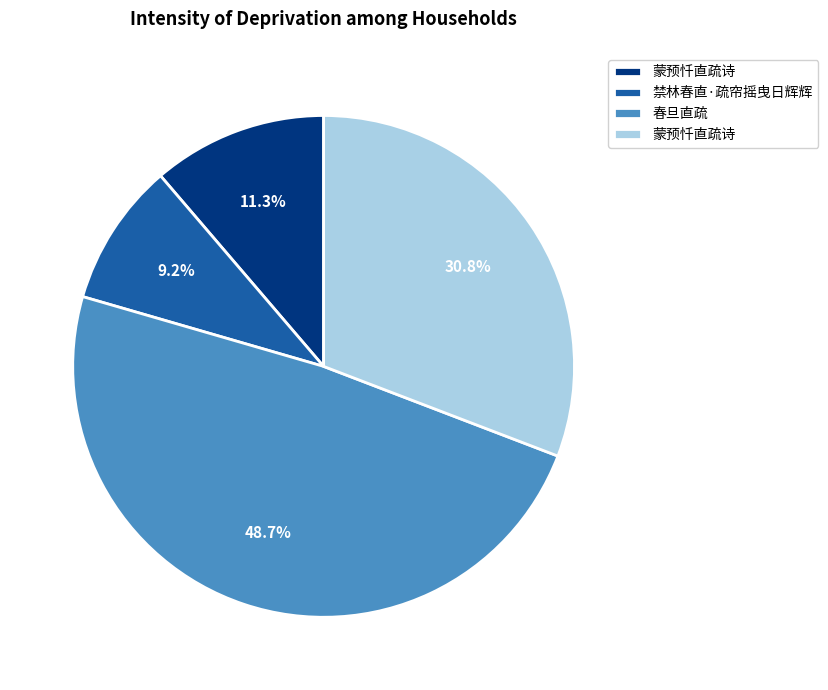

Does any single category account for the majority?

No